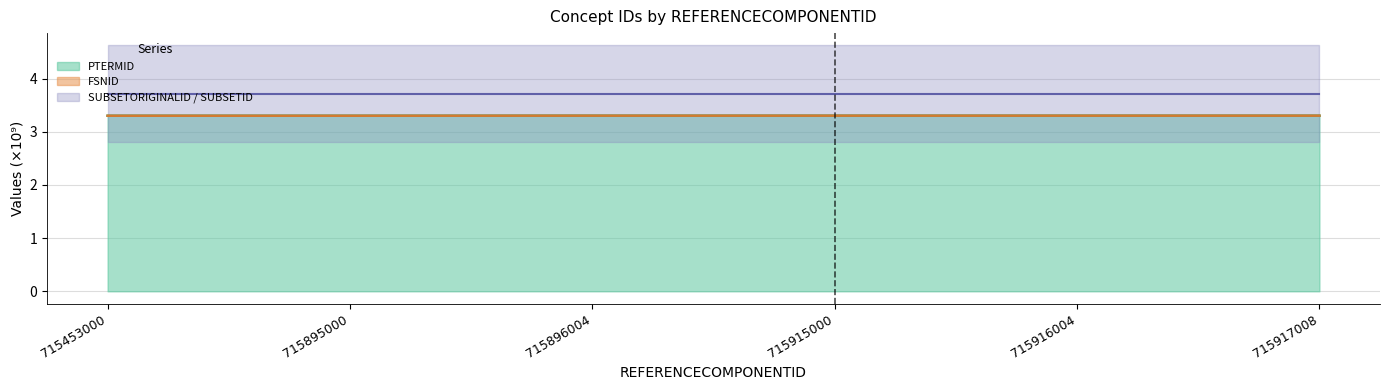

What is the highest value of the PTERMID series?

3.3